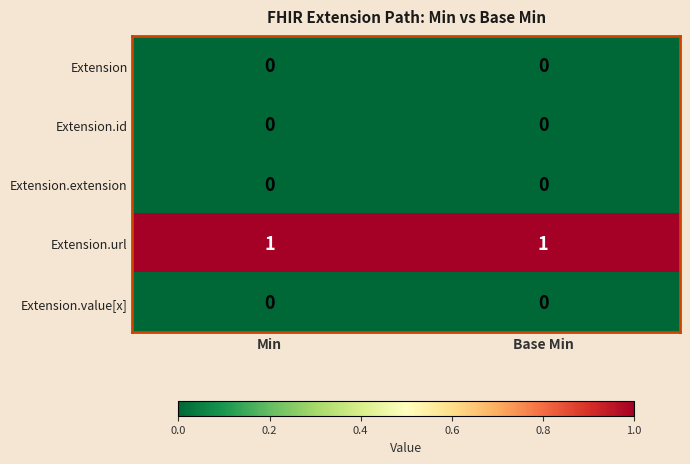

Is it true that Extension equals 0 at Base Min?

True